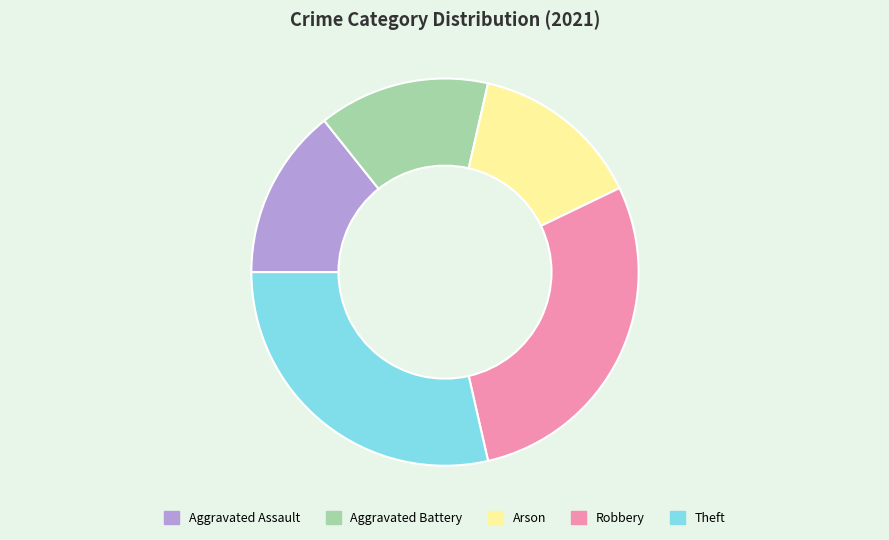

What is the ratio of the value at Aggravated Battery to the value at Aggravated Assault?

1.0